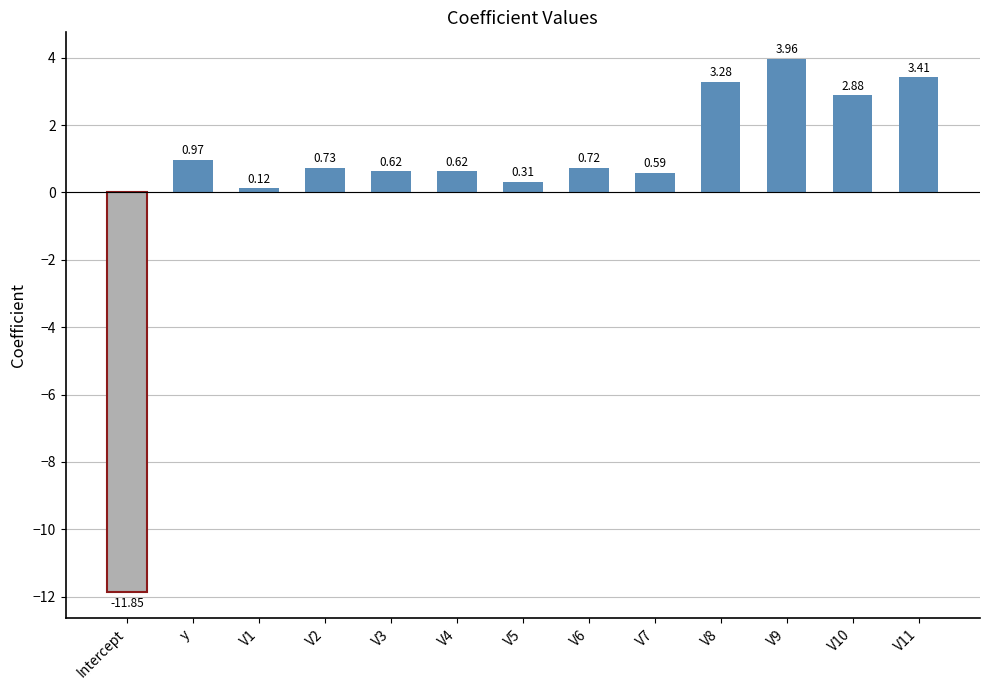

What is the label of the 13th bar from the left?

V11